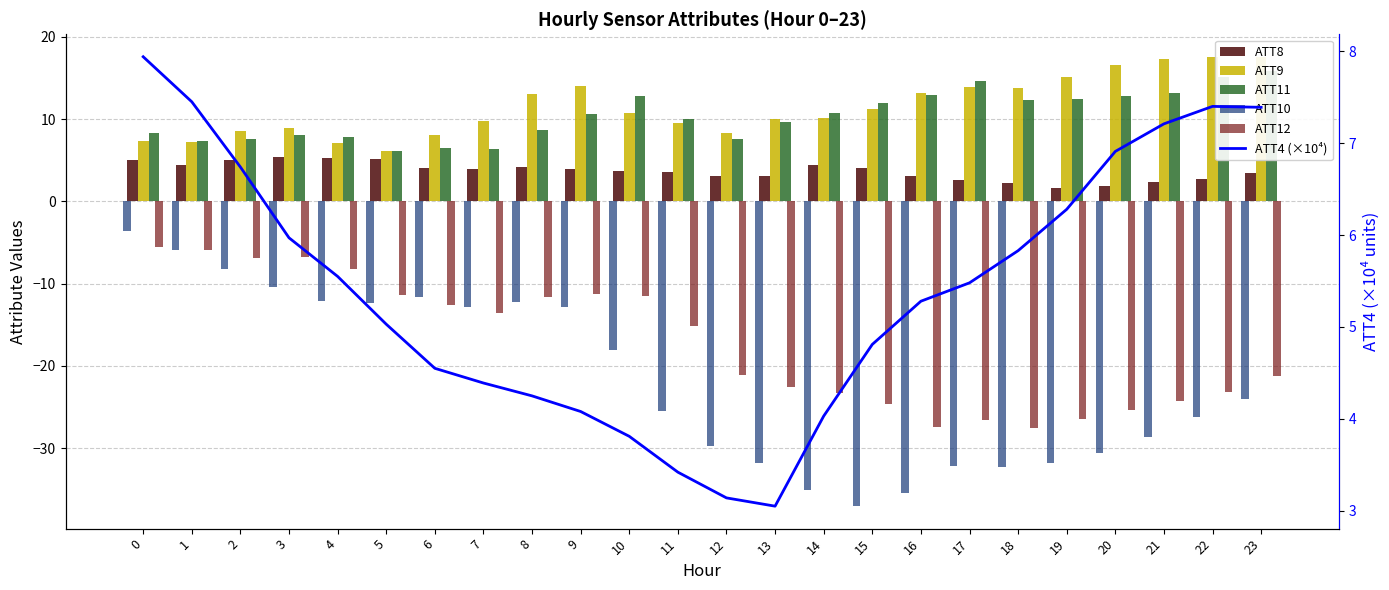

What is the value of the ATT9 bar at the 7th from the left?

8.0